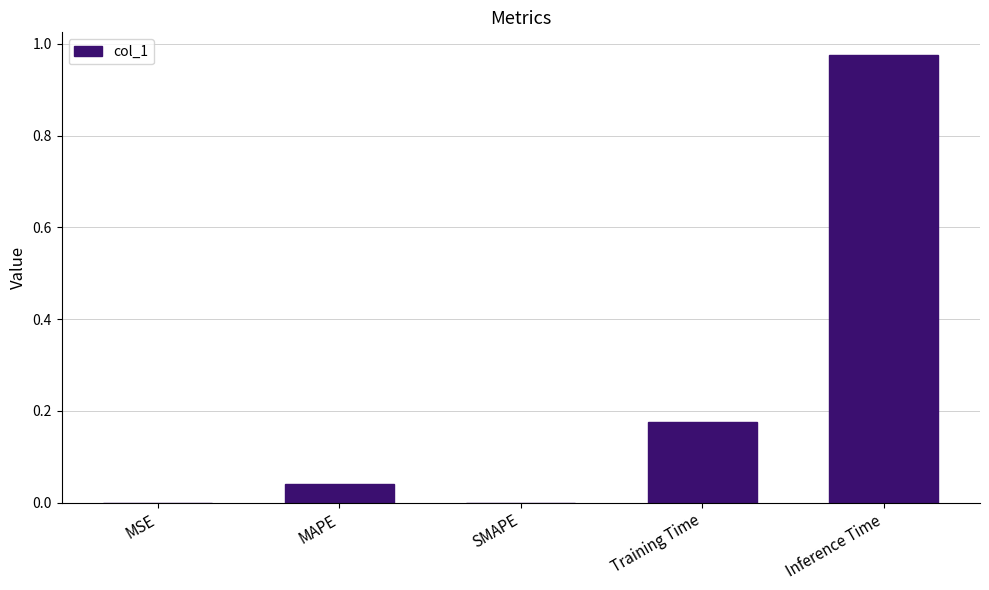

Is it true that the value at SMAPE is 0.0?

True